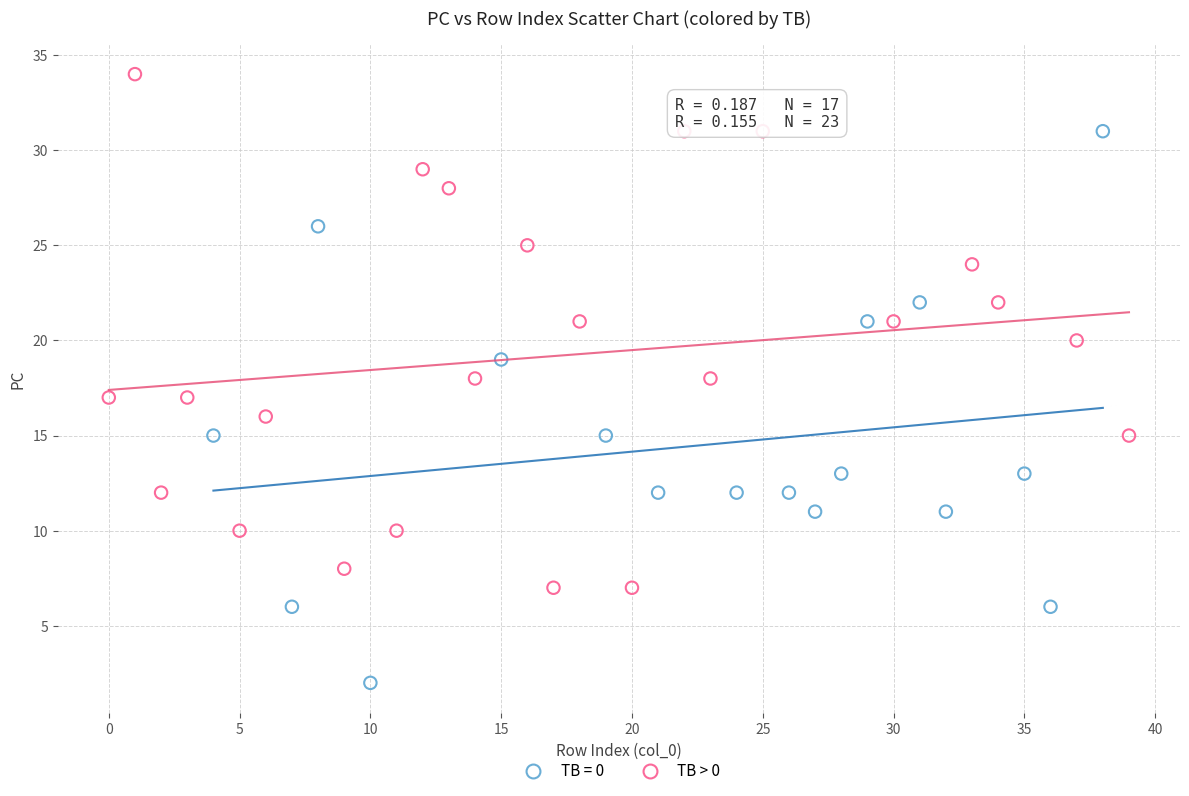

Which series reaches the minimum Y coordinate?

TB = 0